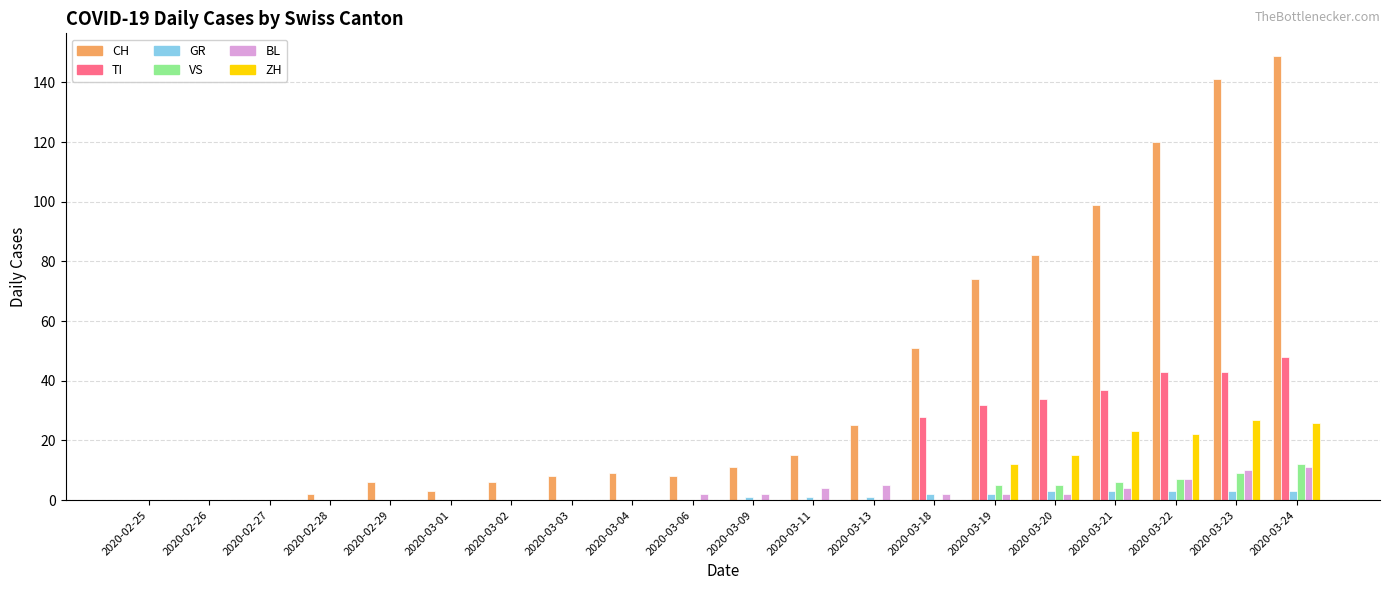

Between 2020-03-09 and 2020-03-13, which series saw the biggest shift?

CH